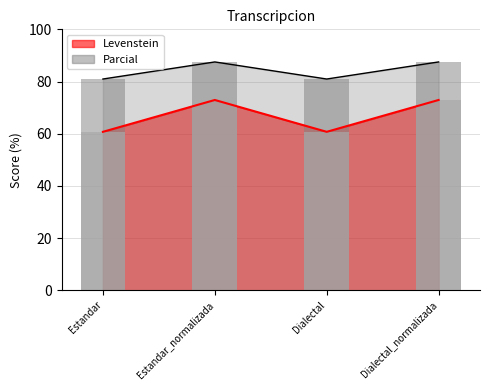

The Parcial series shows 47.9 at Dialectal. True or false?

False